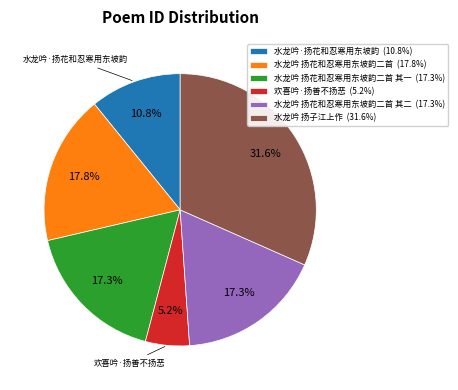

Combined, what portion of the pie is 水龙吟 扬花和忍寒用东坡韵二首 其二 (17.3%) and 水龙吟 扬子江上作 (31.6%)?

48.9%